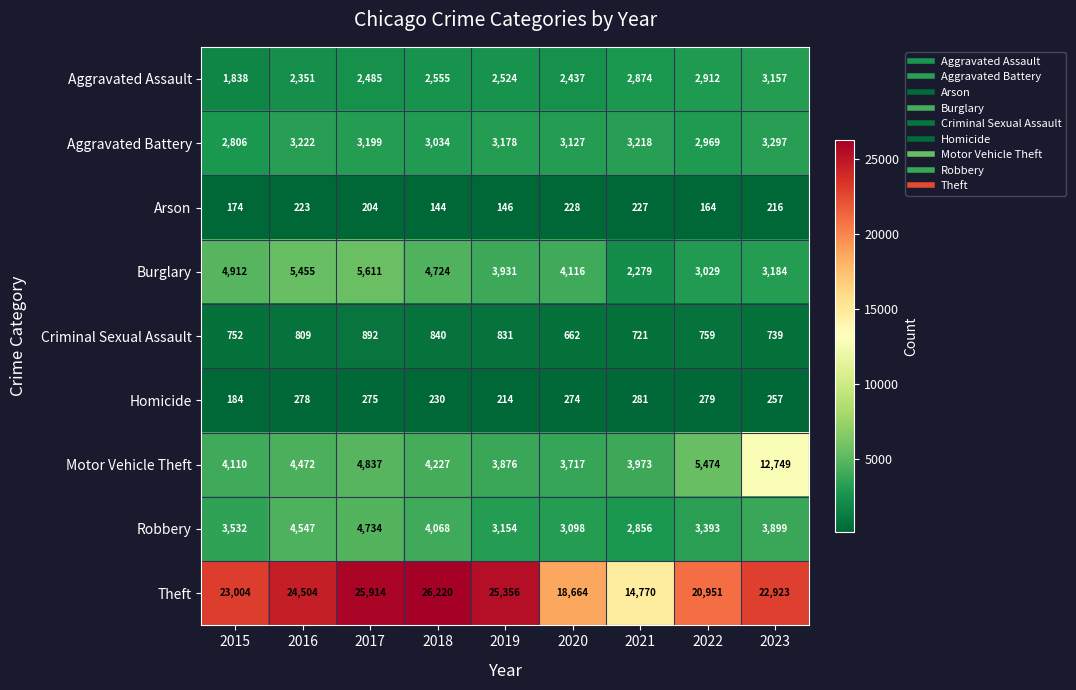

At which category is the sum across all series the highest?

2023